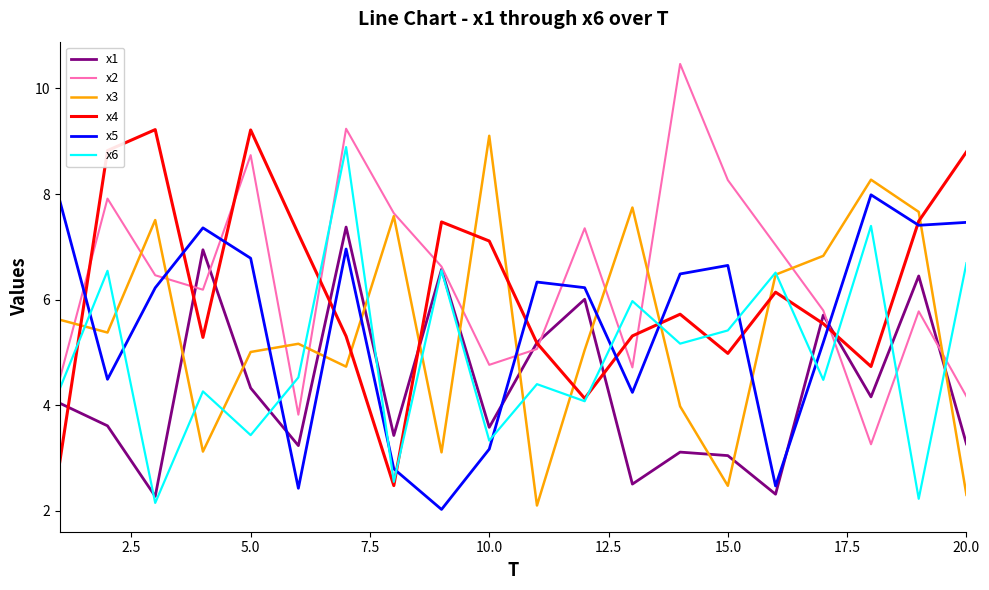

What is the minimum value shown in the chart?

2.0